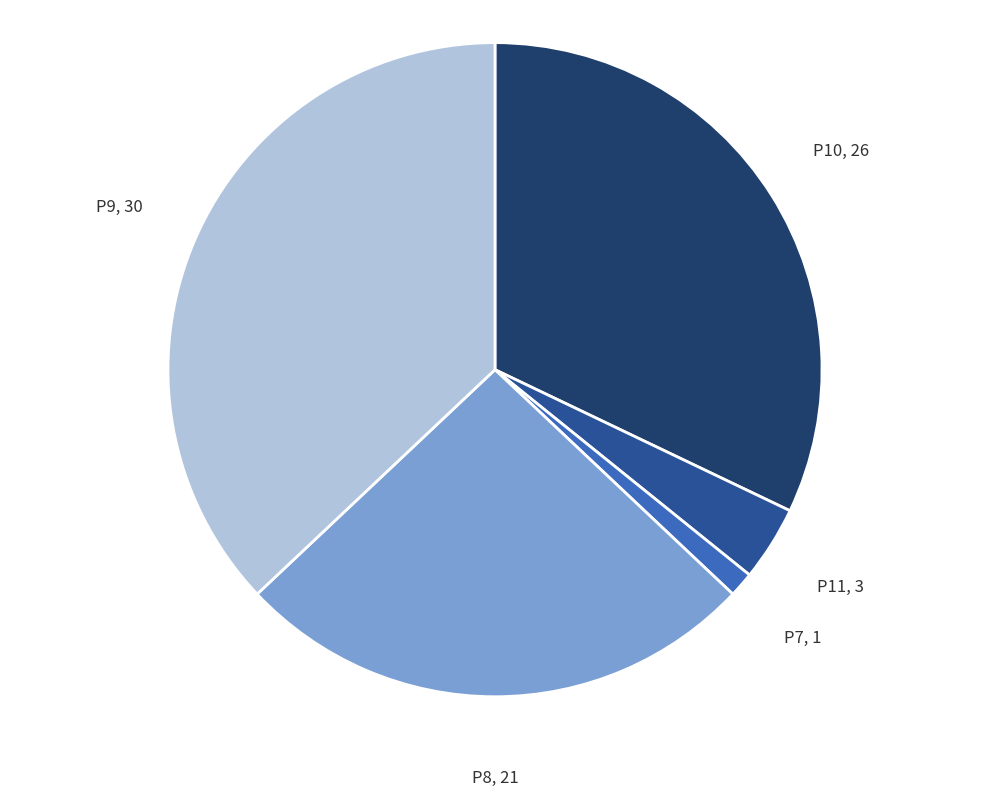

Does any single category account for the majority?

No